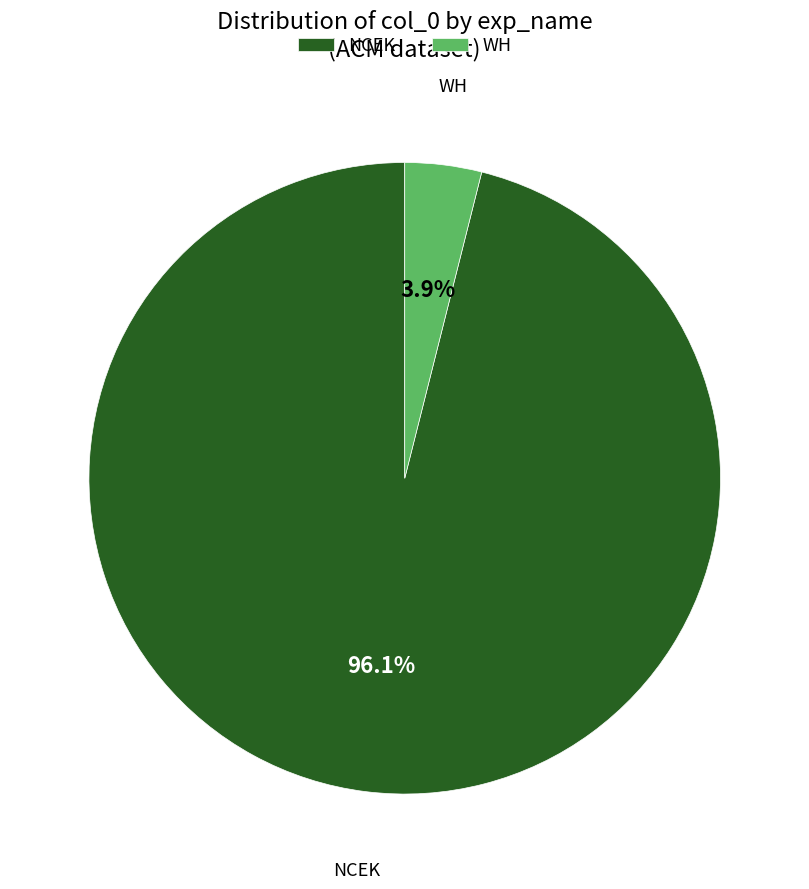

Which slice is the smallest?

WH